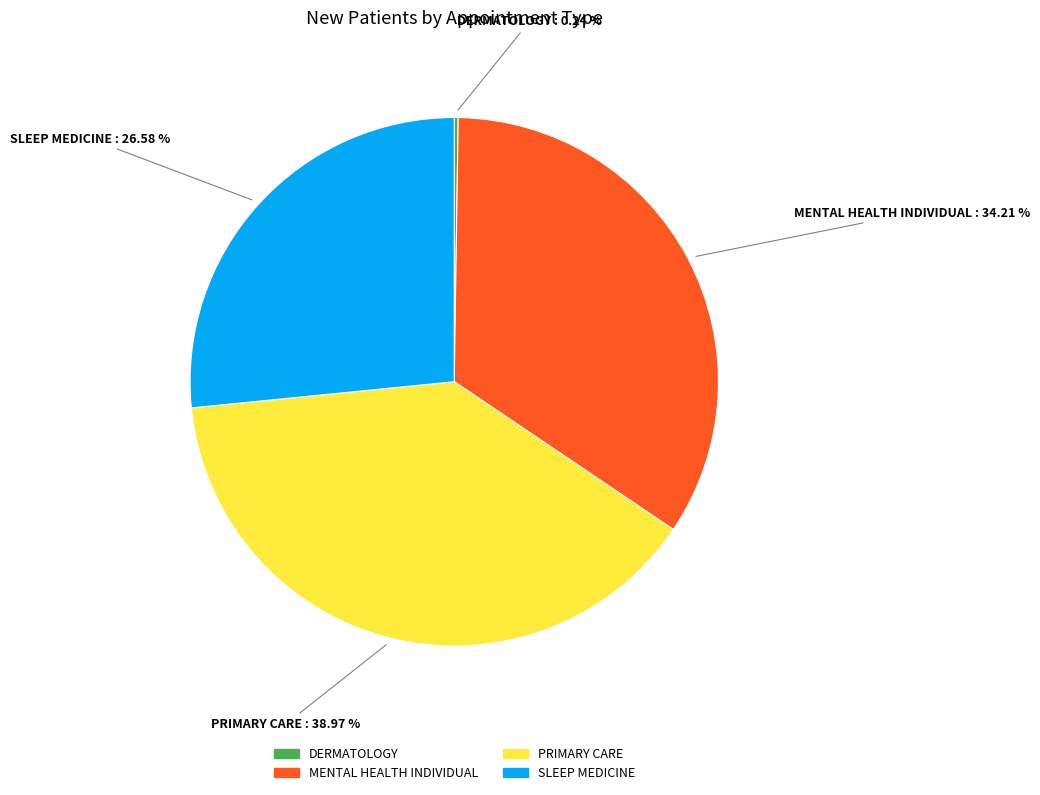

Combined, do PRIMARY CARE and SLEEP MEDICINE account for over 50%?

Yes